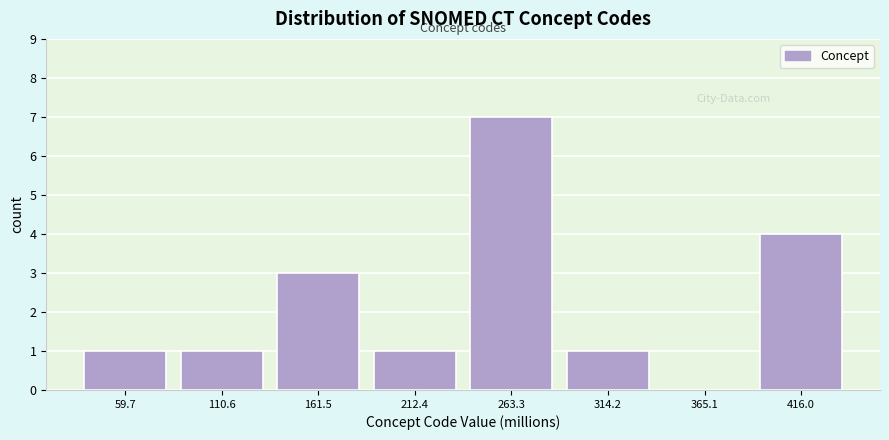

Reading left to right, extract all data points from this chart.

59.7=1	110.6=1	161.5=3	212.4=1	263.3=7	314.2=1	365.1=0	416.0=4